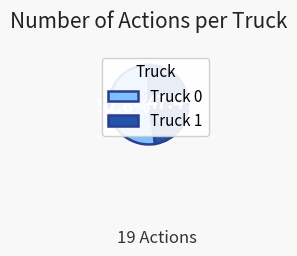

To the nearest percent, what portion does Truck 0 represent?

53%